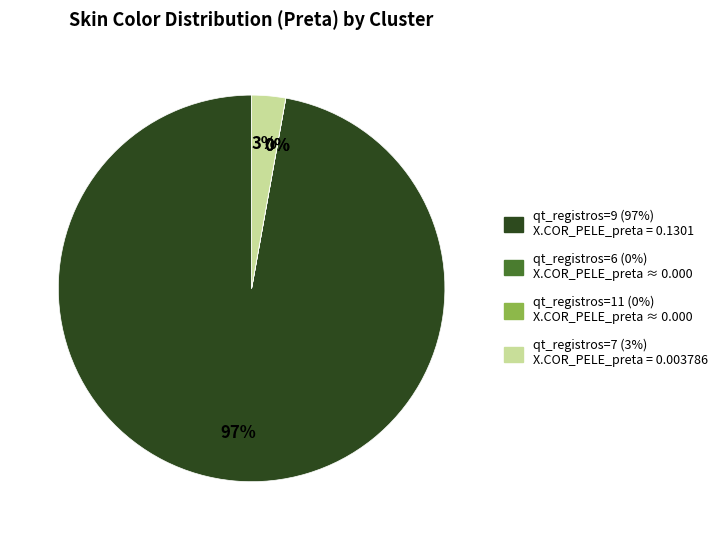

Which slice is the largest?

qt_registros=9 (97%) X.COR_PELE_preta = 0.1301